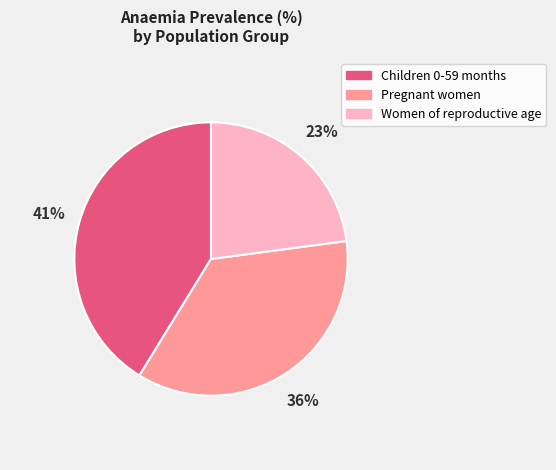

How many slices are in this pie chart?

3